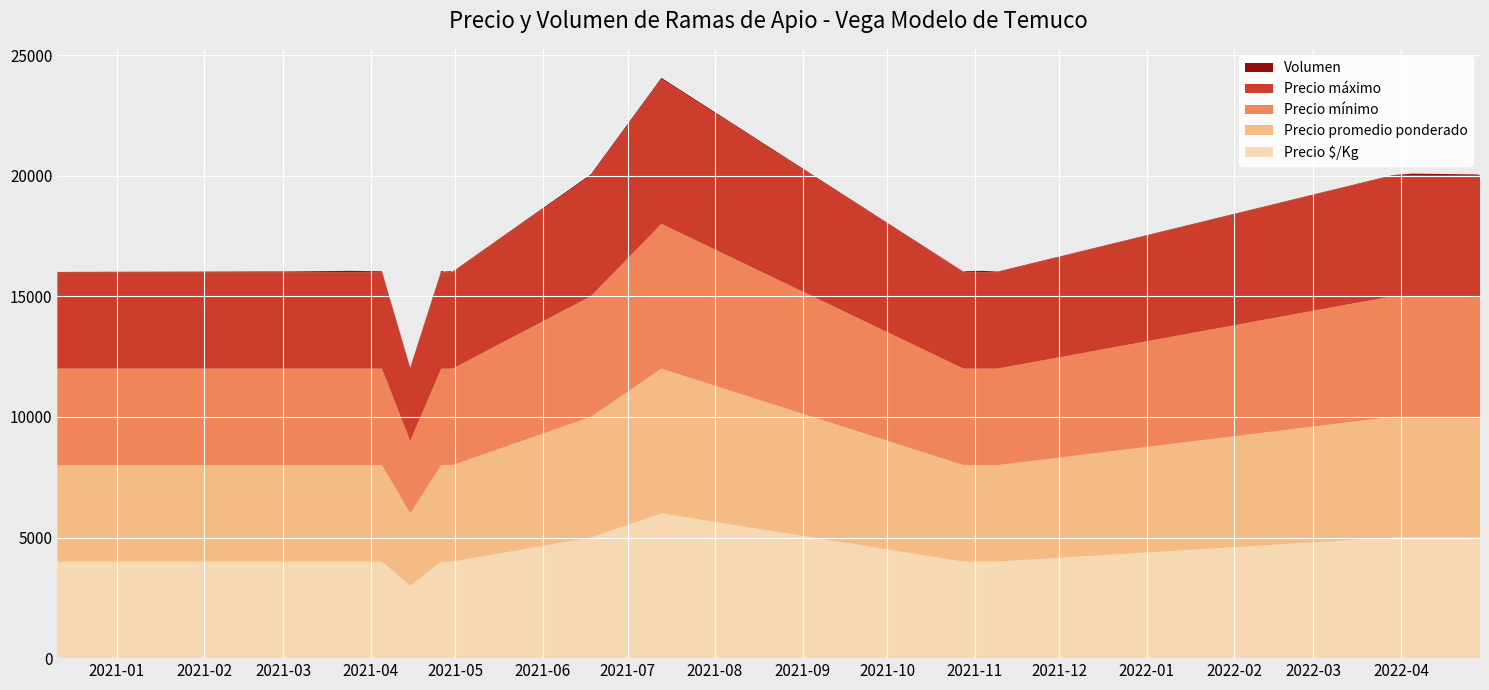

Reading left to right, list all the values displayed in this chart.

Precio mínimo: 2020-12-11=4000	2021-03-04=4000	2021-03-25=4000	2021-04-05=4000	2021-04-15=3000	2021-04-26=4000	2021-04-27=4000	2021-04-29=4000	2021-04-30=4000	2021-06-18=5000	2021-07-13=6000	2021-10-28=4000	2021-10-29=4000	2021-11-04=4000	2021-11-08=4000	2021-11-09=4000	2022-03-29=5000	2022-04-05=5000	2022-04-28=5000	2022-04-29=5000
Precio máximo: 2020-12-11=4000	2021-03-04=4000	2021-03-25=4000	2021-04-05=4000	2021-04-15=3000	2021-04-26=4000	2021-04-27=4000	2021-04-29=4000	2021-04-30=4000	2021-06-18=5000	2021-07-13=6000	2021-10-28=4000	2021-10-29=4000	2021-11-04=4000	2021-11-08=4000	2021-11-09=4000	2022-03-29=5000	2022-04-05=5000	2022-04-28=5000	2022-04-29=5000
Precio promedio ponderado: 2020-12-11=4000	2021-03-04=4000	2021-03-25=4000	2021-04-05=4000	2021-04-15=3000	2021-04-26=4000	2021-04-27=4000	2021-04-29=4000	2021-04-30=4000	2021-06-18=5000	2021-07-13=6000	2021-10-28=4000	2021-10-29=4000	2021-11-04=4000	2021-11-08=4000	2021-11-09=4000	2022-03-29=5000	2022-04-05=5000	2022-04-28=5000	2022-04-29=5000
Volumen: 2020-12-11=10	2021-03-04=30	2021-03-25=55	2021-04-05=35	2021-04-15=40	2021-04-26=50	2021-04-27=20	2021-04-29=40	2021-04-30=20	2021-06-18=55	2021-07-13=55	2021-10-28=20	2021-10-29=40	2021-11-04=55	2021-11-08=30	2021-11-09=20	2022-03-29=20	2022-04-05=85	2022-04-28=50	2022-04-29=20
Precio $/Kg: 2020-12-11=4000	2021-03-04=4000	2021-03-25=4000	2021-04-05=4000	2021-04-15=3000	2021-04-26=4000	2021-04-27=4000	2021-04-29=4000	2021-04-30=4000	2021-06-18=5000	2021-07-13=6000	2021-10-28=4000	2021-10-29=4000	2021-11-04=4000	2021-11-08=4000	2021-11-09=4000	2022-03-29=5000	2022-04-05=5000	2022-04-28=5000	2022-04-29=5000